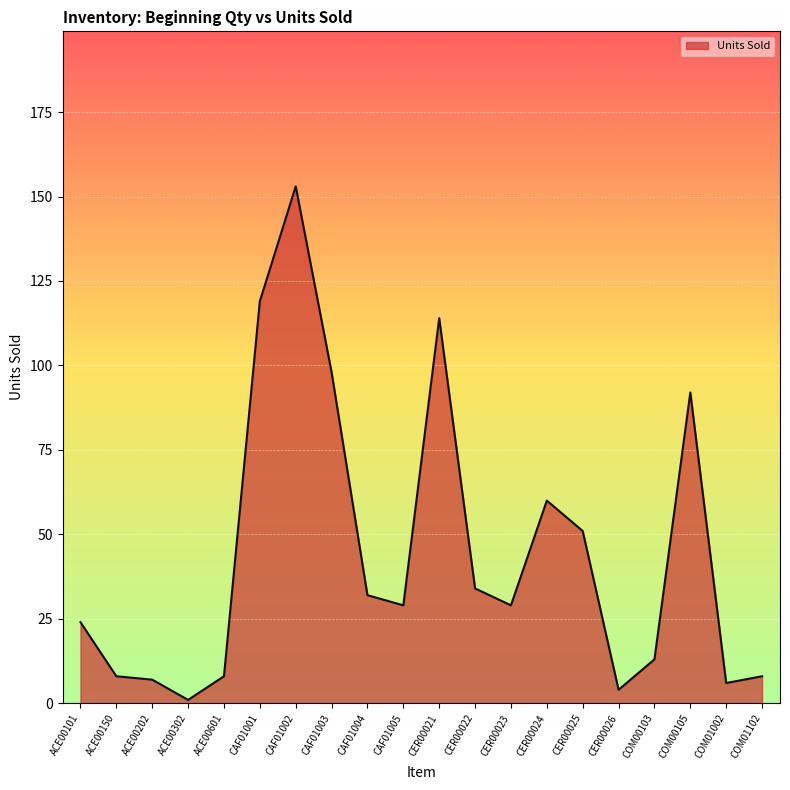

Rank the categories by value from highest to lowest.

CAF01002, CAF01001, CER00021, CAF01003, COM00105, CER00024, CER00025, CER00022, CAF01004, CAF01005, CER00023, ACE00101, COM00103, ACE00150, ACE00601, COM01102, ACE00202, COM01002, CER00026, ACE00302